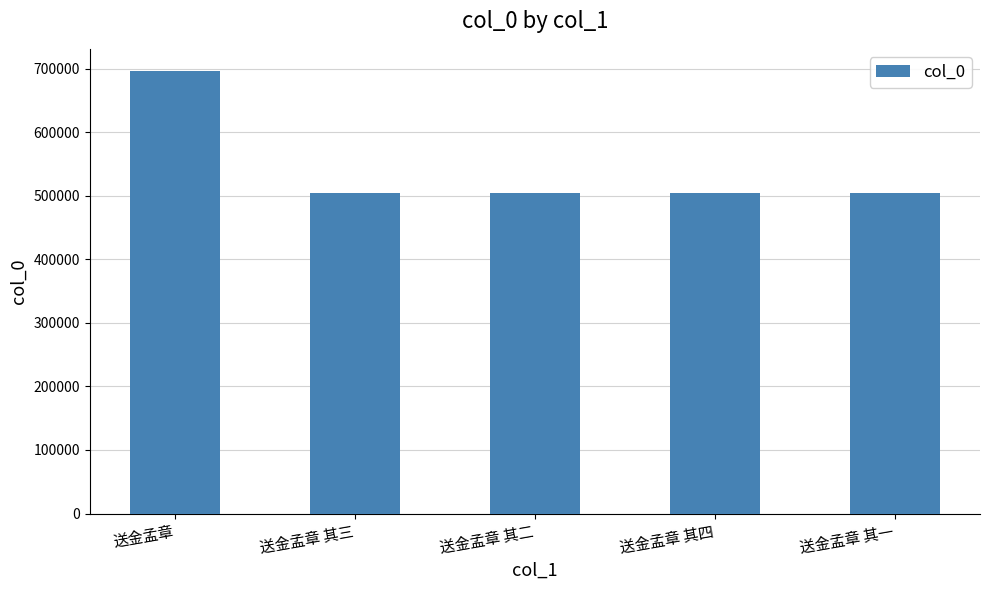

What is the maximum value shown in the chart?

696725